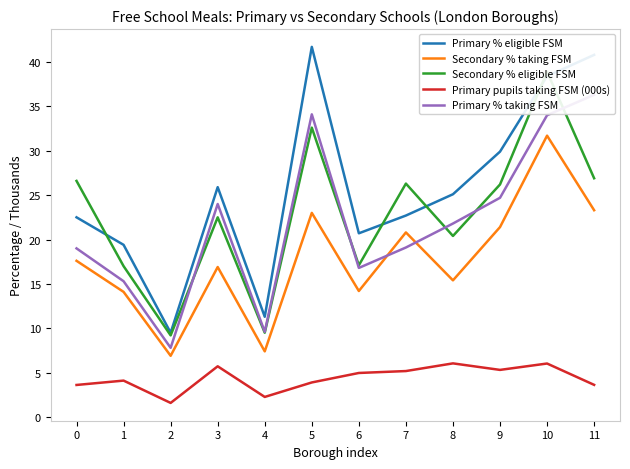

Where is Primary % taking FSM nearest to the value 22?

8